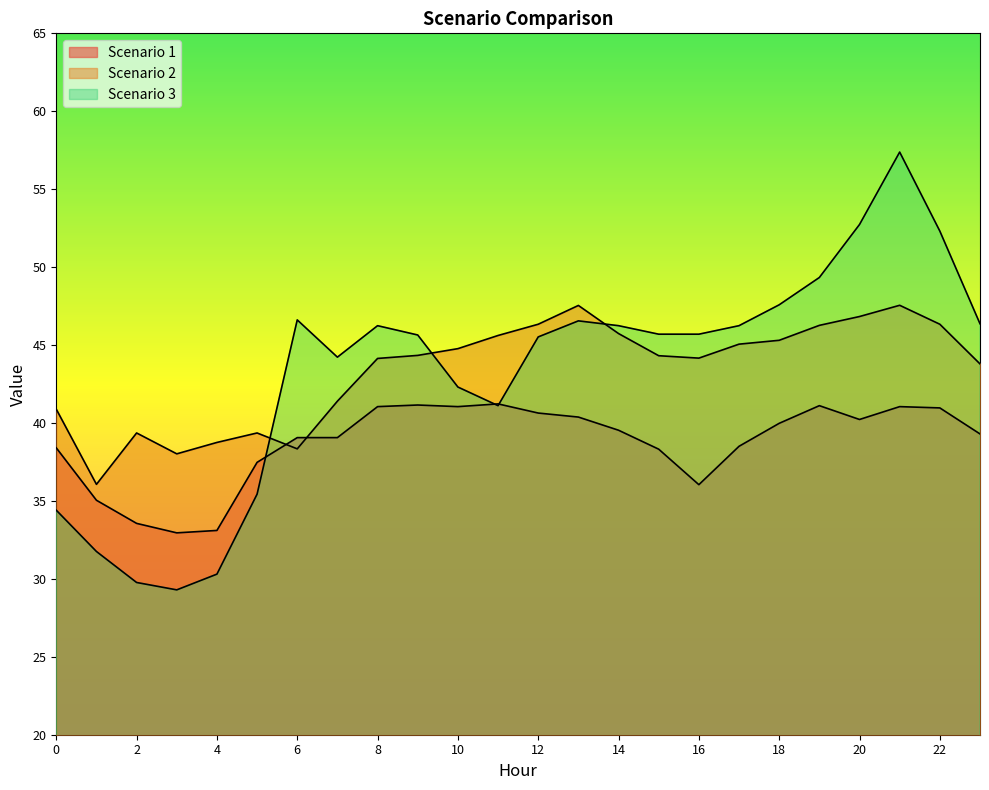

What value does the Scenario 2 series have at 13?

47.5